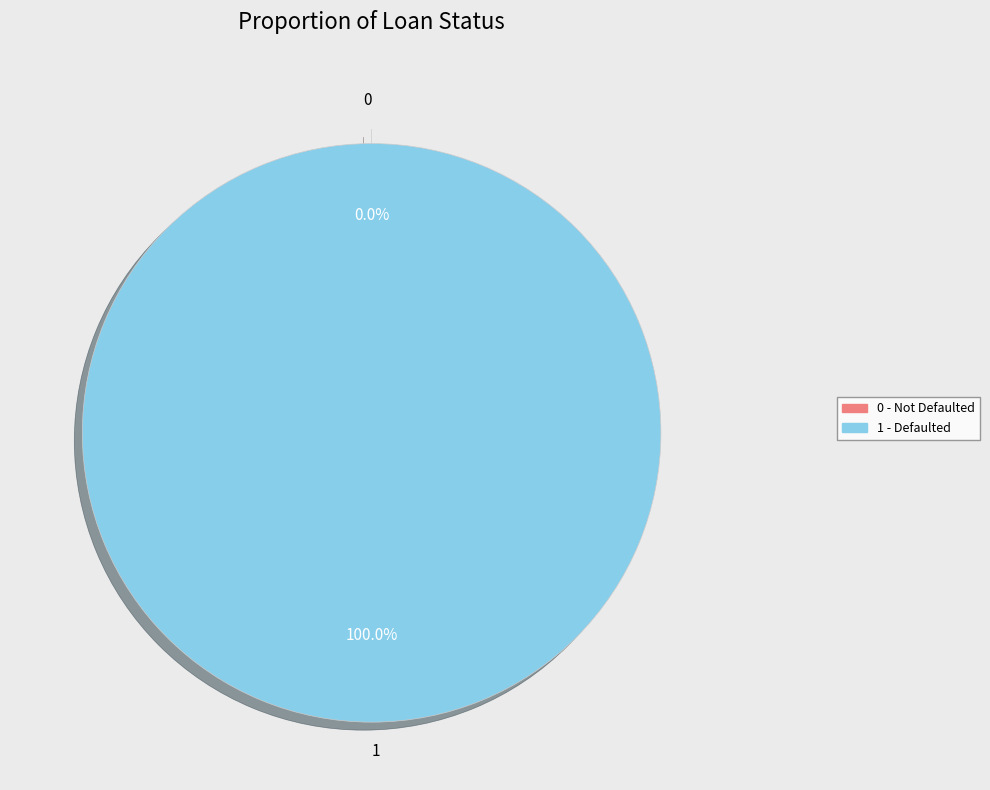

The 1 slice represents 100% of the pie. True or false?

True